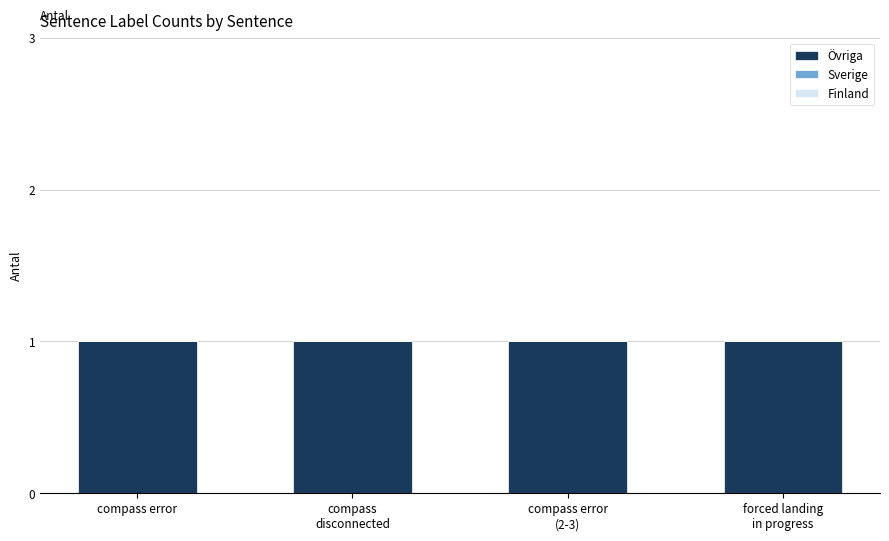

List the series in order of their peak value, lowest first.

Sverige, Övriga, Event